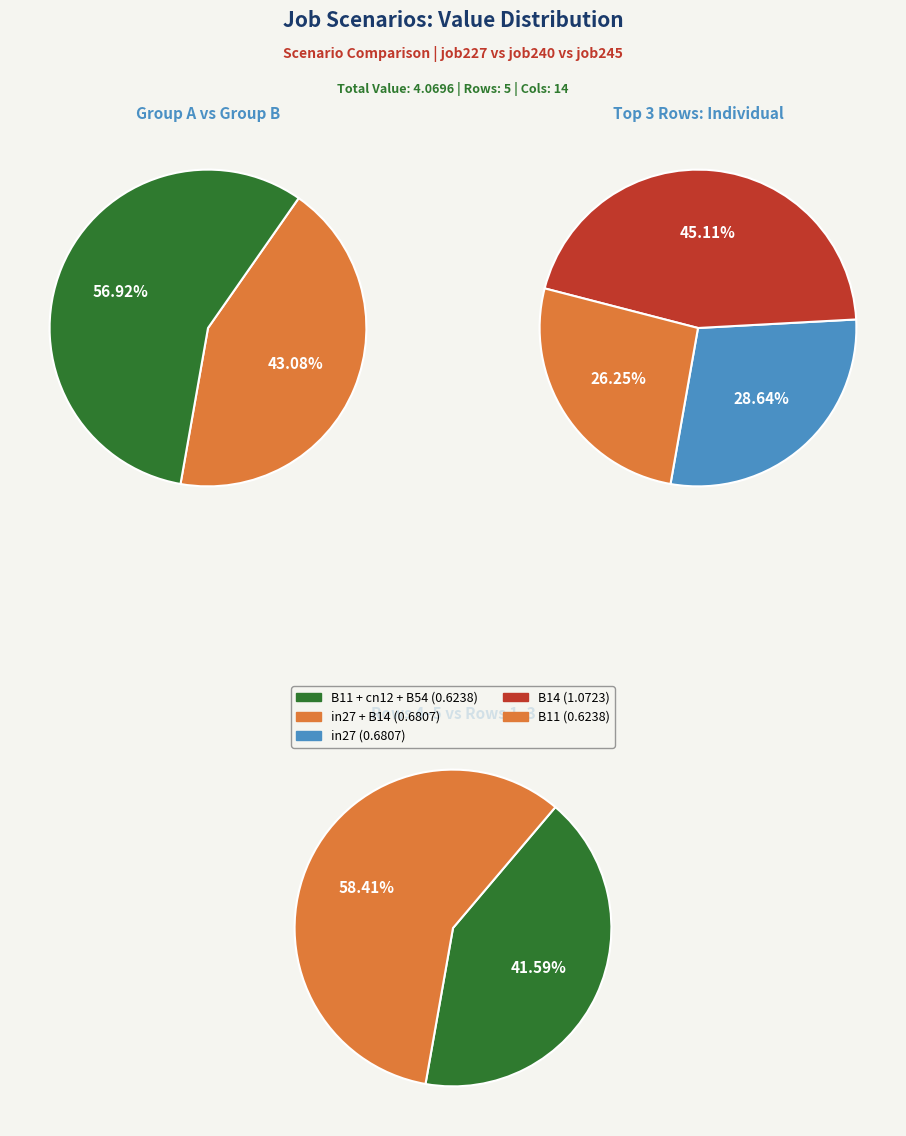

How many segments does this pie chart have?

5